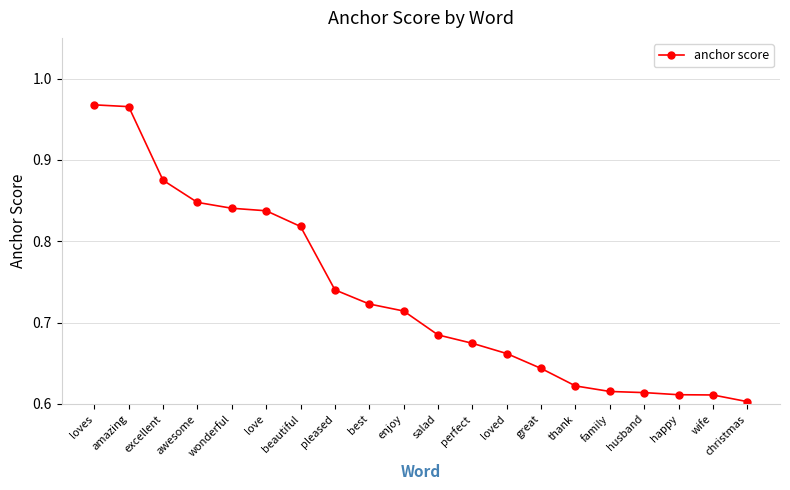

Between awesome and wife, which is larger?

awesome